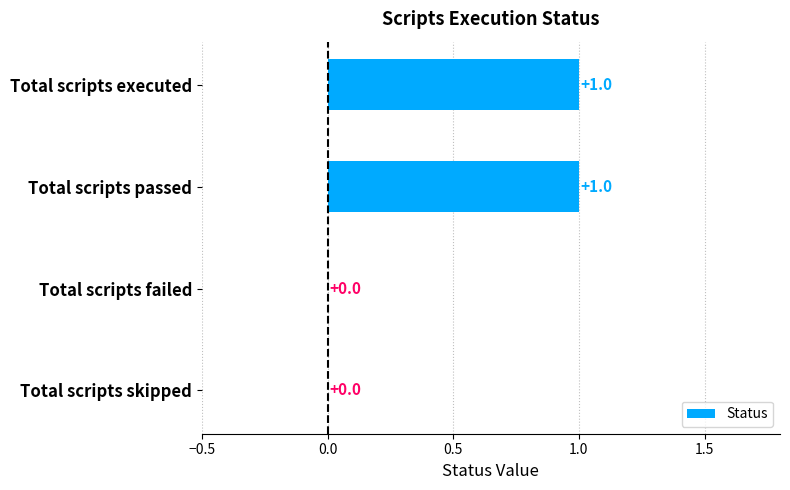

Reading top to bottom, extract all data points from this chart.

Total scripts executed=1	Total scripts passed=1	Total scripts failed=0	Total scripts skipped=0